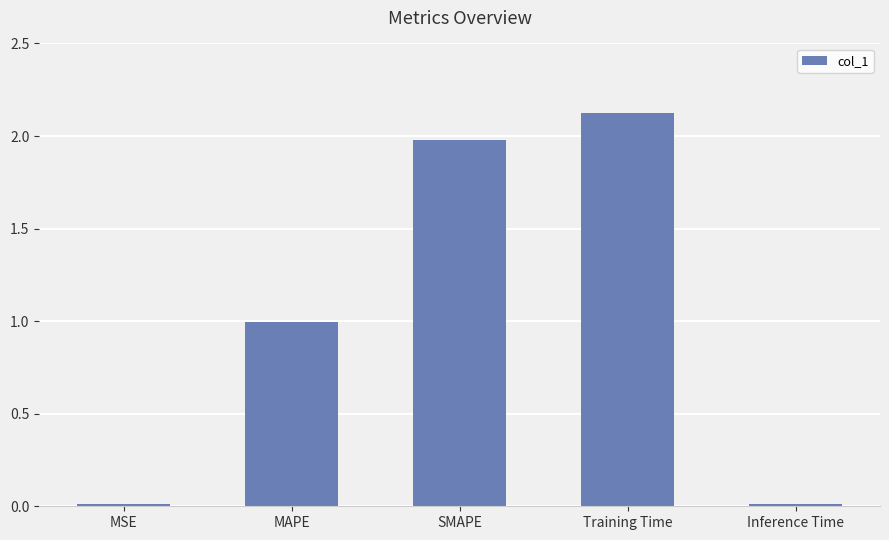

How many data points does each series have?

5